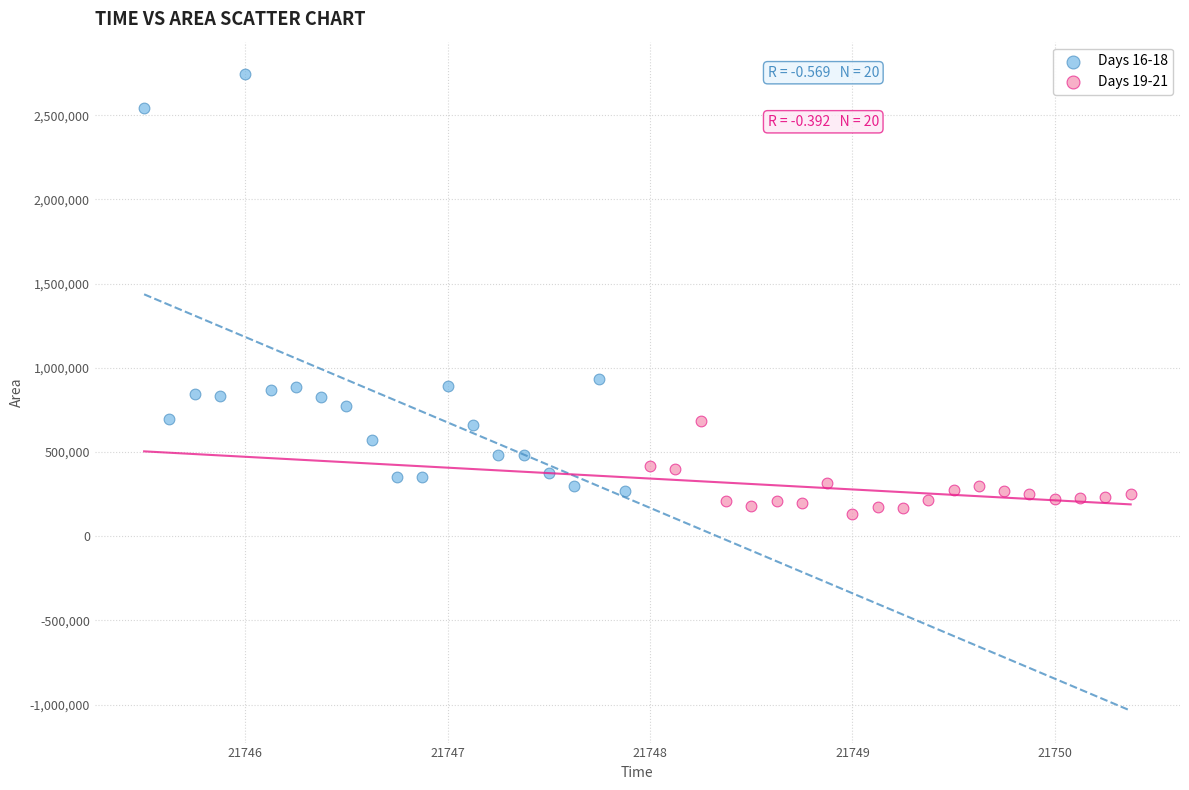

Which series has the largest Y range (max minus min)?

Days 16-18